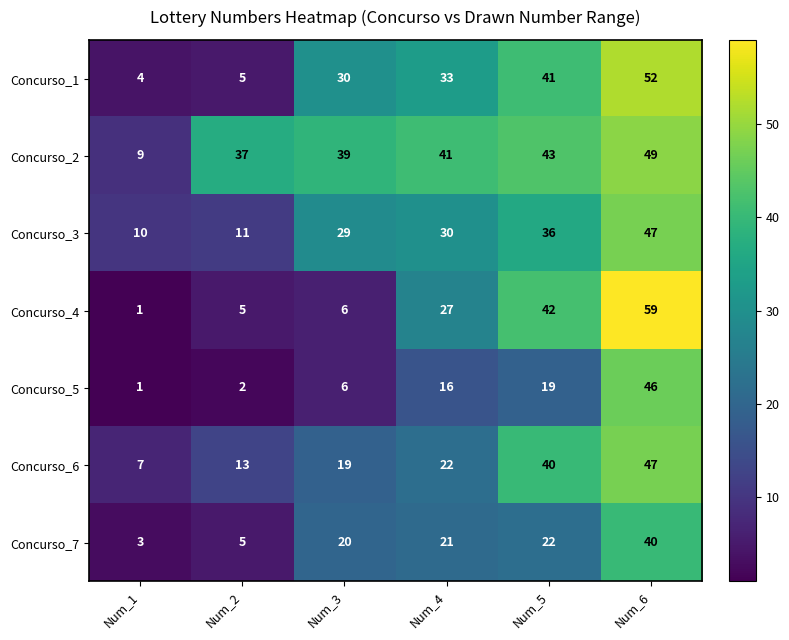

At how many categories does at least one series exceed 32?

5